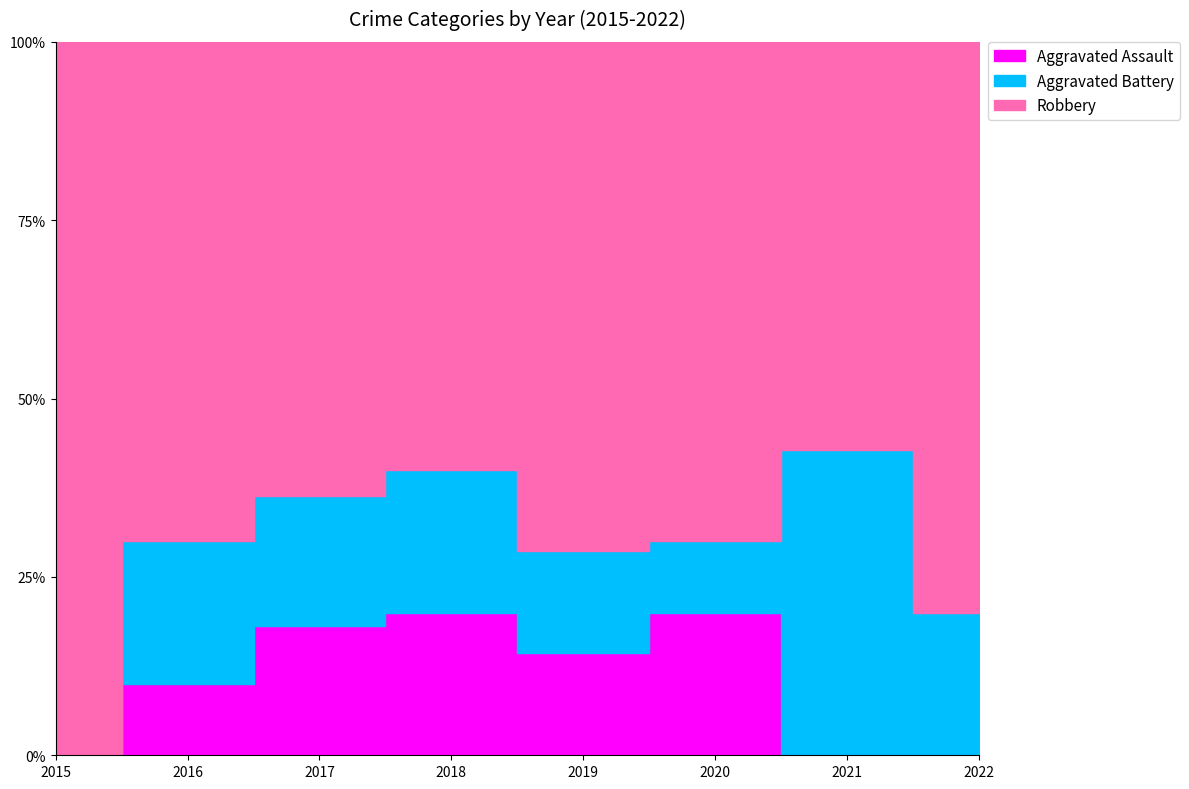

The Aggravated Assault series shows 3 at 2018. True or false?

False